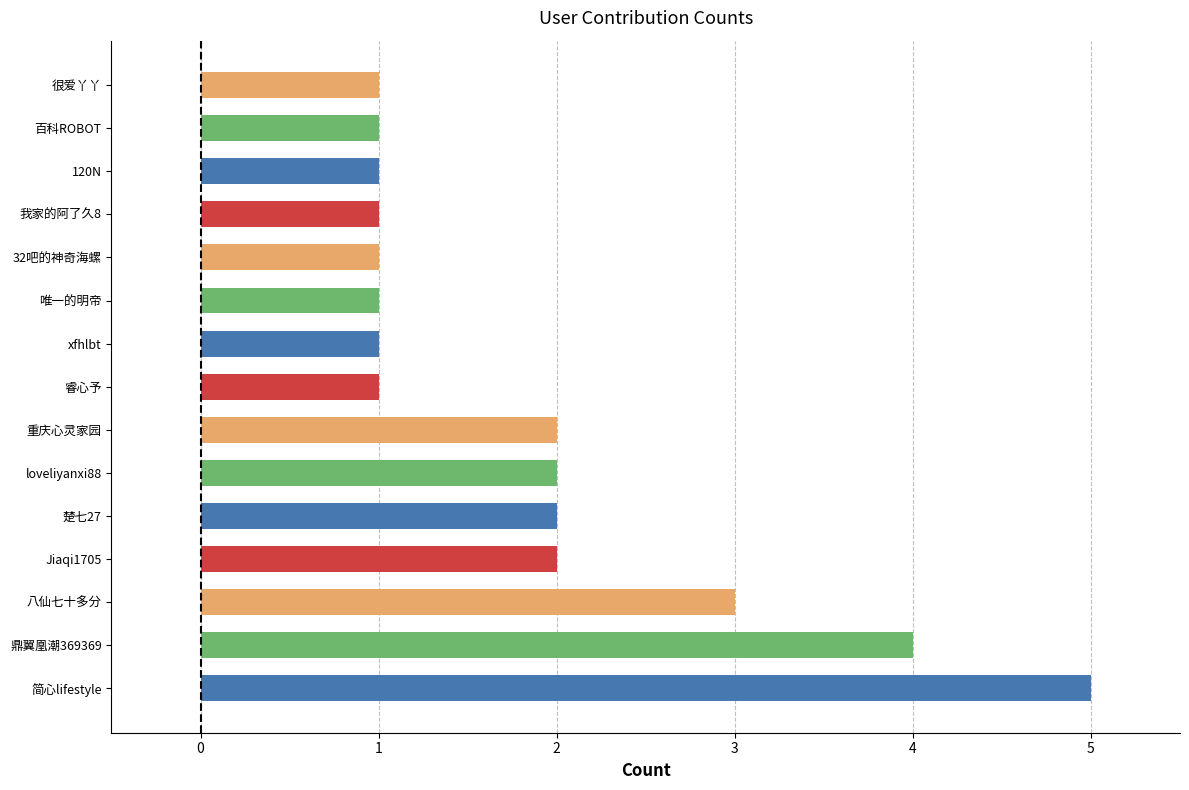

What is the difference between the maximum and minimum values?

4